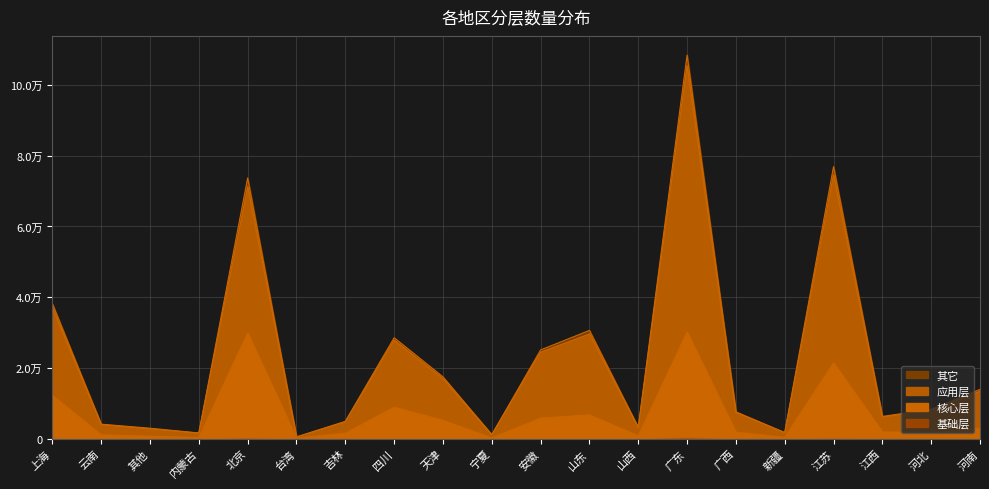

True or false: 应用层 and 其它 cross at least once.

False